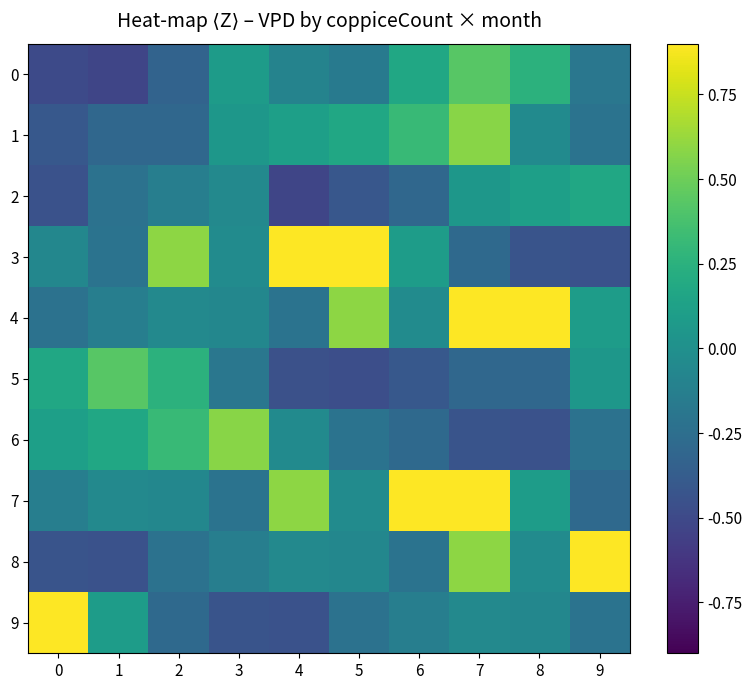

Between 0 and 2, which series saw the biggest shift?

9